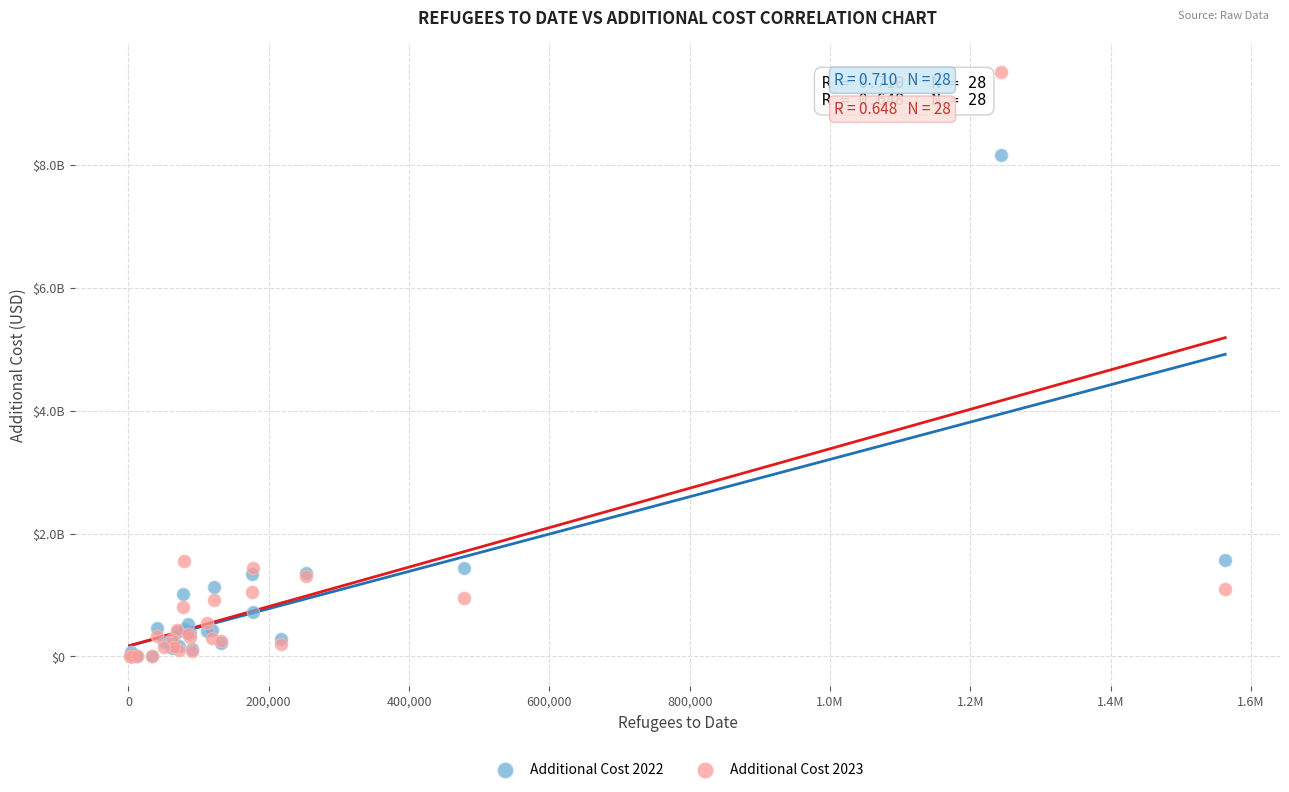

Which series contains the highest Y value?

Additional Cost 2023